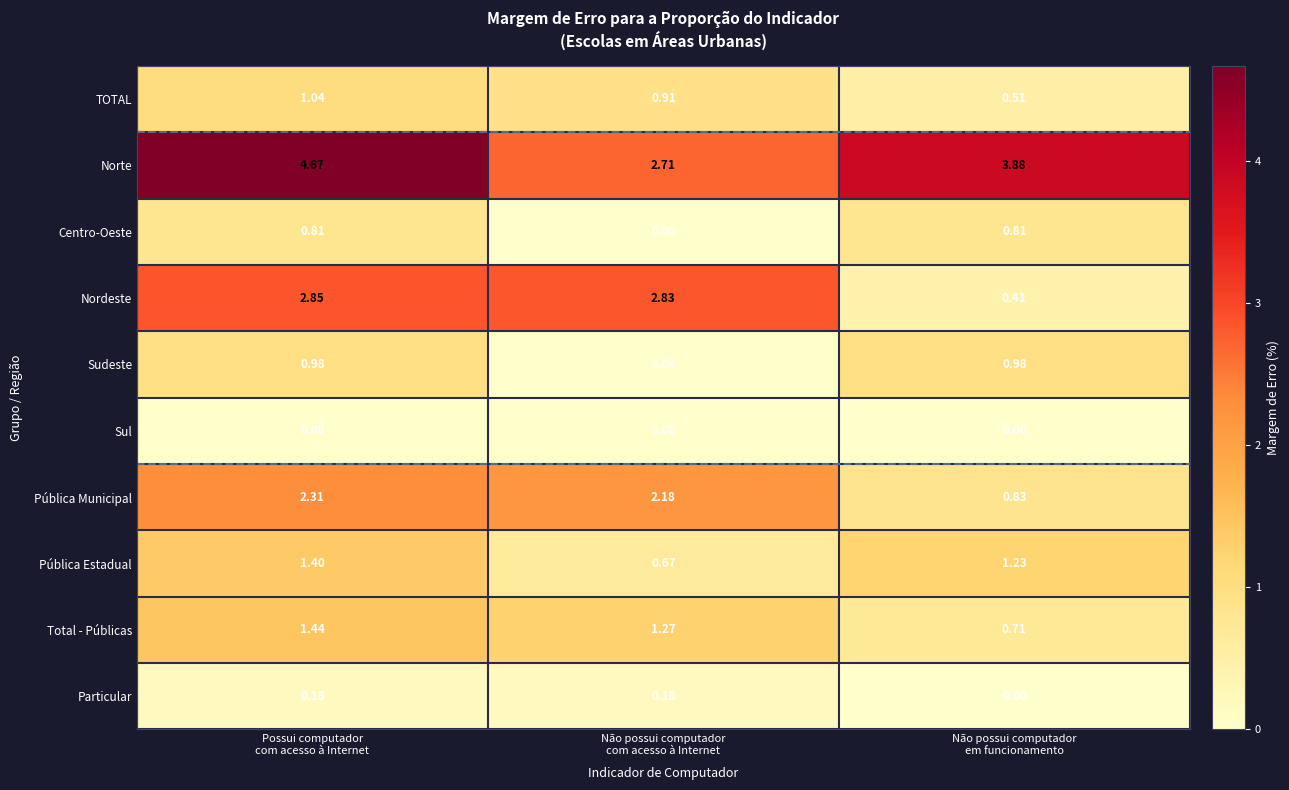

Which series has the widest spread of values?

Nordeste